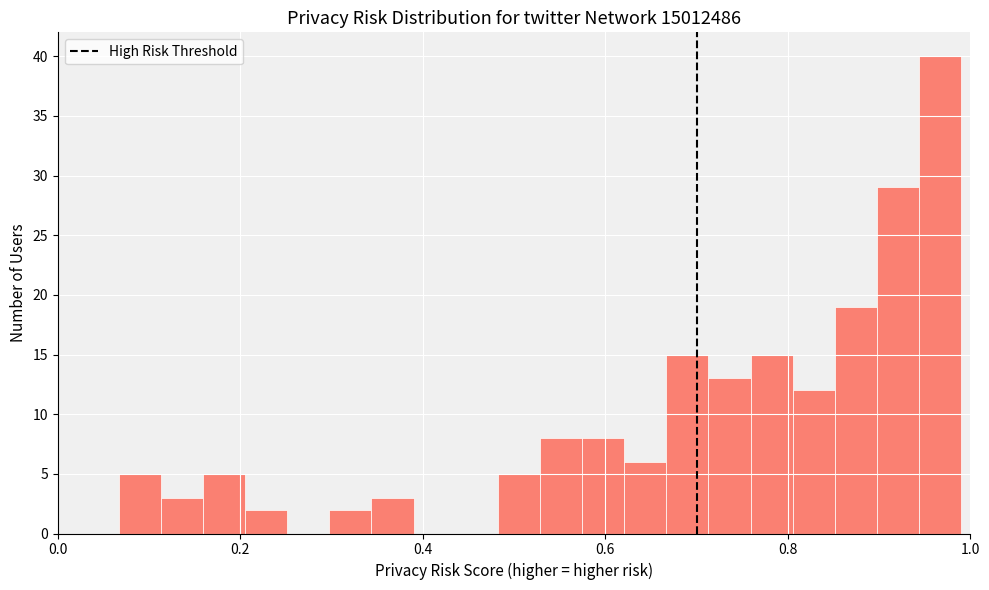

Around what value on the x-axis is the tallest bar? Give the approximate position of its centre, as read against the axis.

0.96